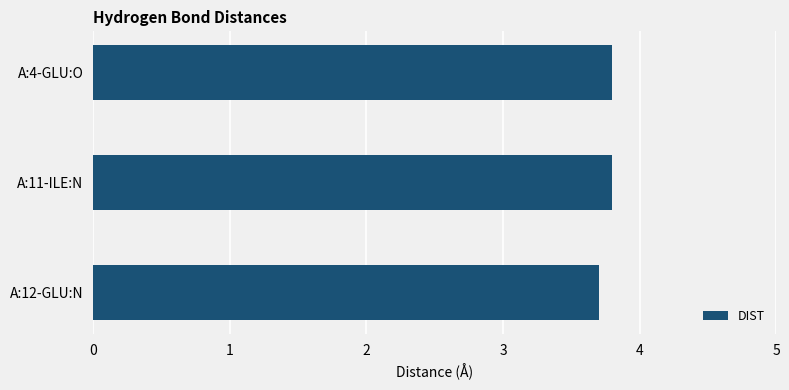

Reading top to bottom, list all the values displayed in this chart.

3.8	3.8	3.7